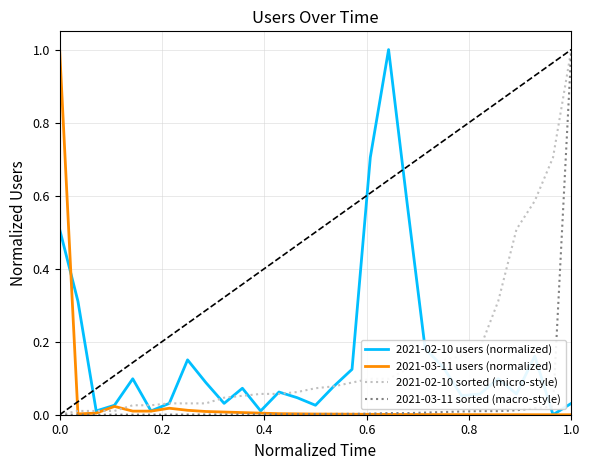

What is the sum of all 2021-03-11 users (normalized) values?

1.1